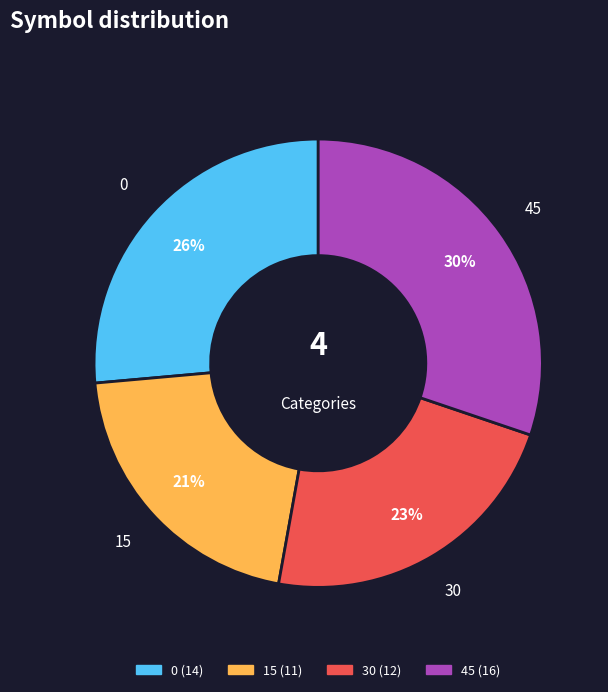

Do 15 and 30 together represent more than half of the pie?

No